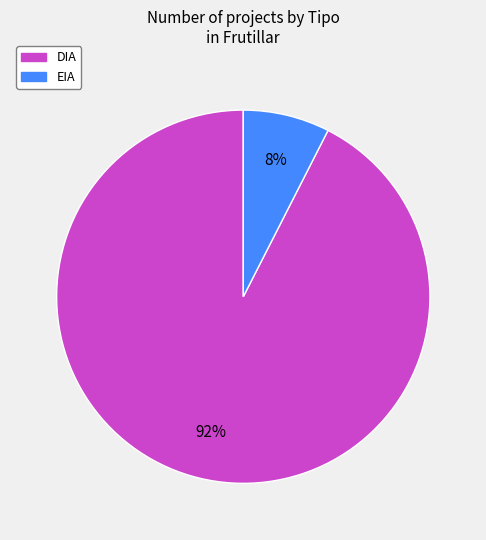

Rank the categories by value from highest to lowest.

DIA, EIA